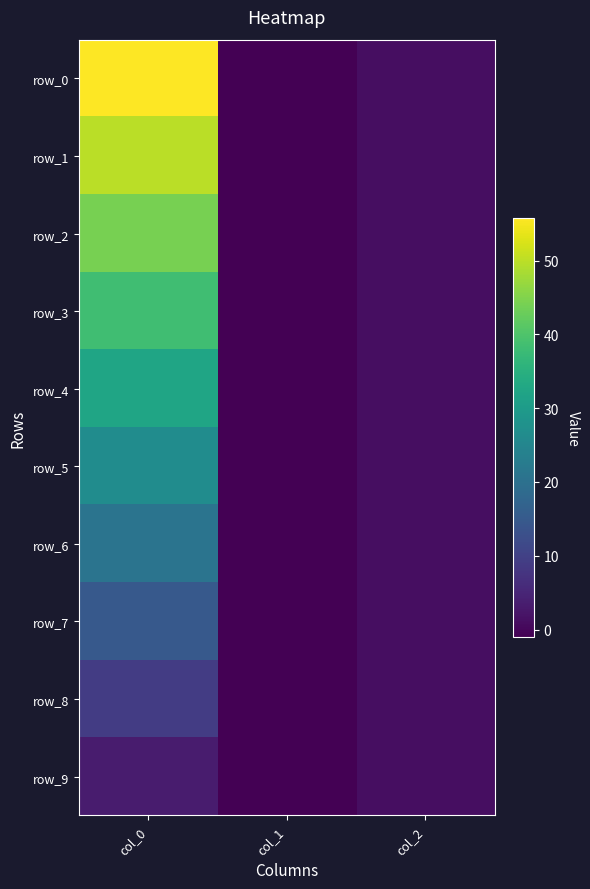

Which category has the highest value in the row_6 series?

col_0